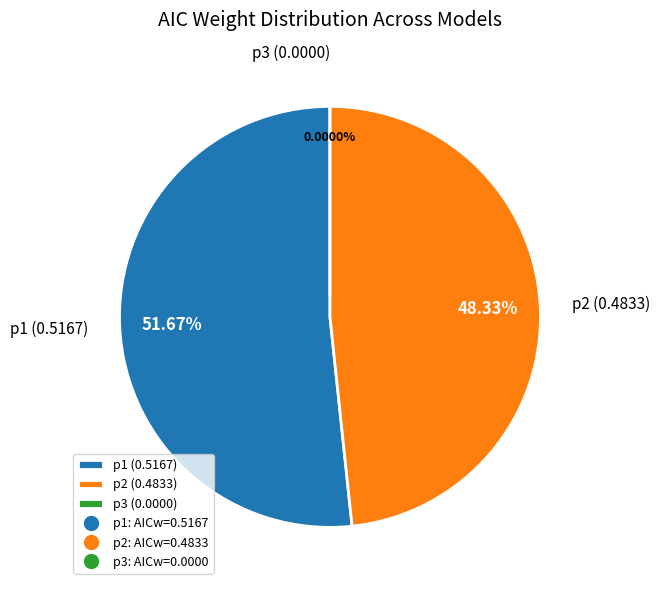

To the nearest percent, what is the difference between the p1 and p2 slice percentages?

3%